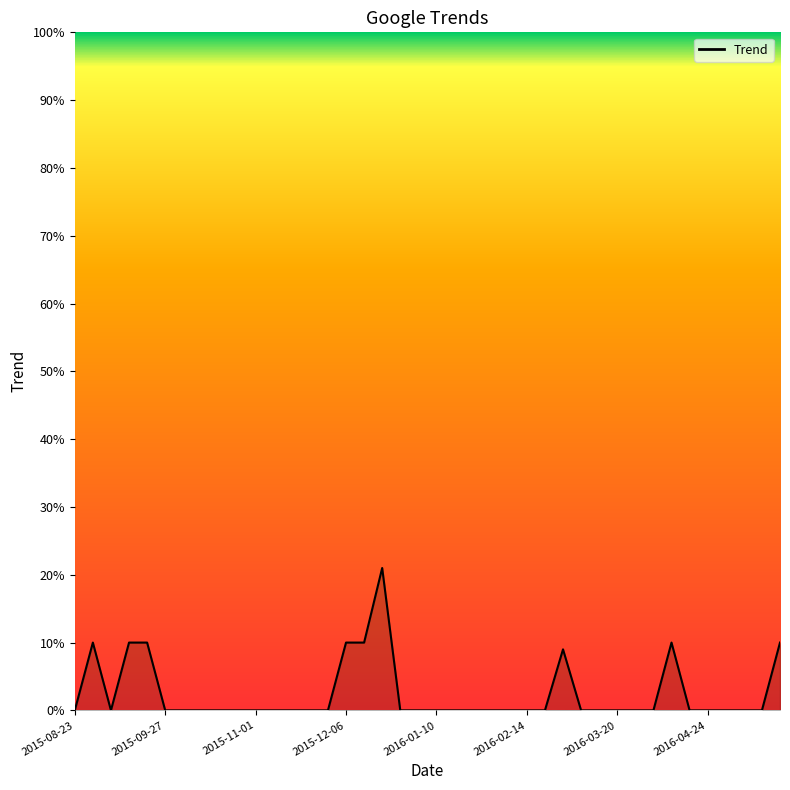

Reading left to right, extract all data points from this chart.

0	10	0	10	10	0	0	0	0	0	0	0	0	0	0	10	10	21	0	0	0	0	0	0	0	0	0	9	0	0	0	0	0	10	0	0	0	0	0	10